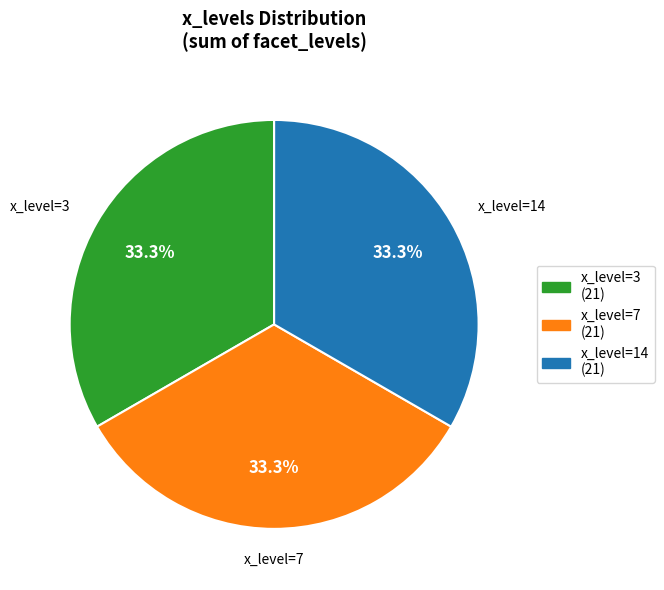

To the nearest percent, what is the difference between the largest and smallest slice percentages?

0%